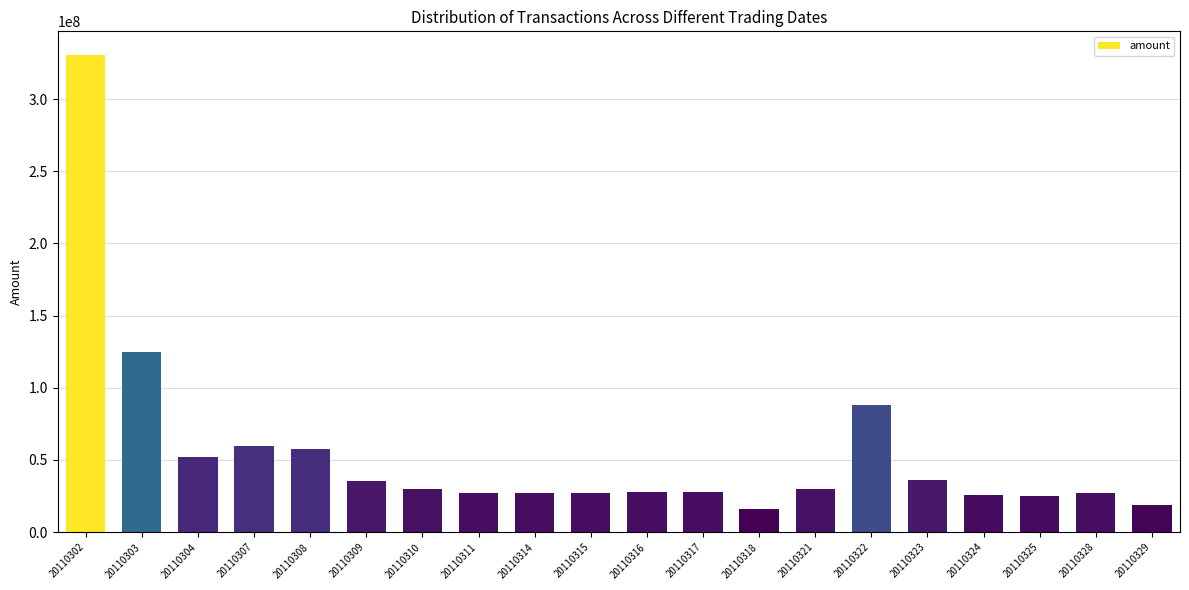

What is the minimum value shown in the chart?

16330018